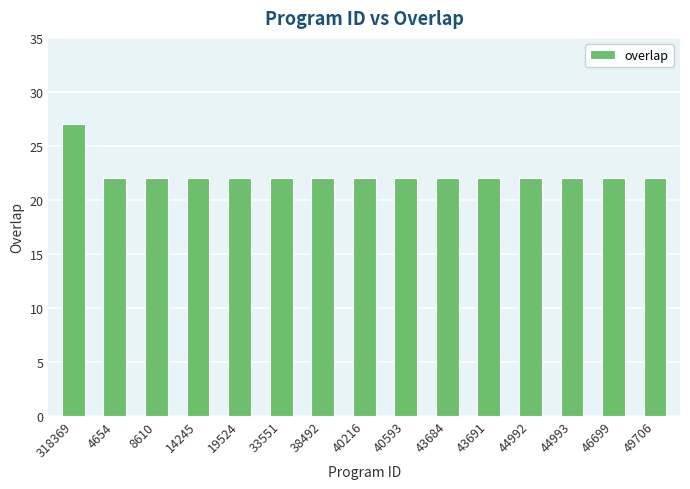

Which has a higher value, 318369 or 44992?

318369